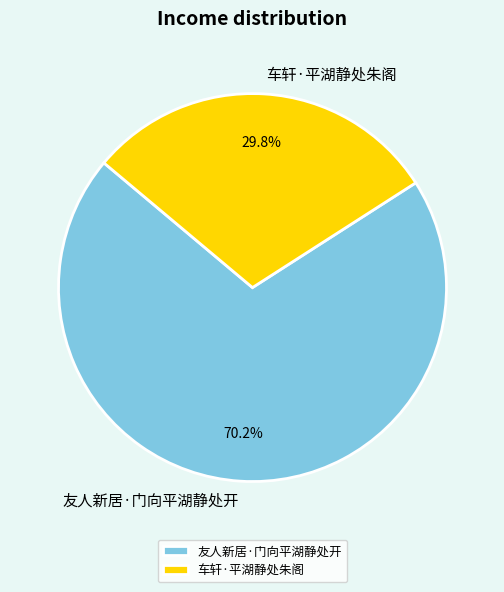

Does any single category account for the majority?

Yes